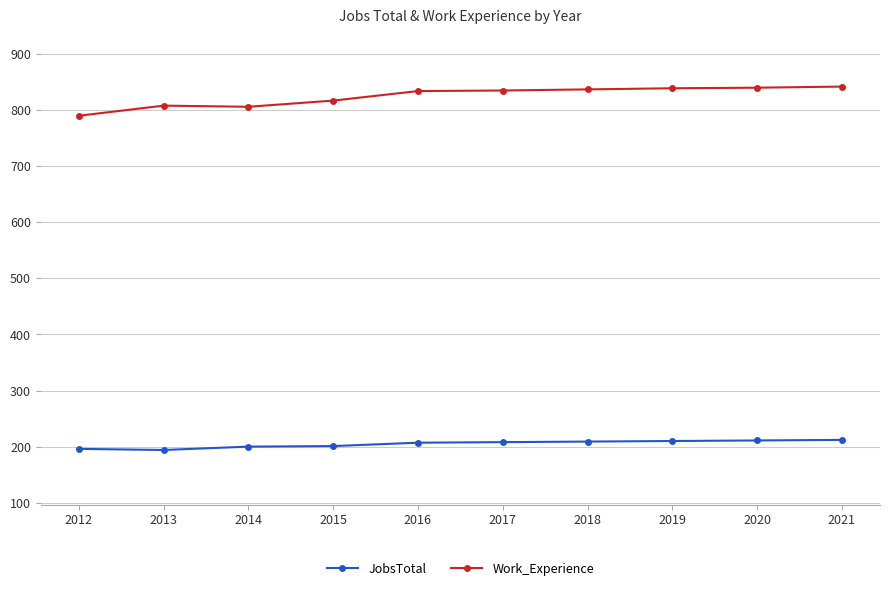

What is the value of the Work_Experience point at the 1st from the left?

790